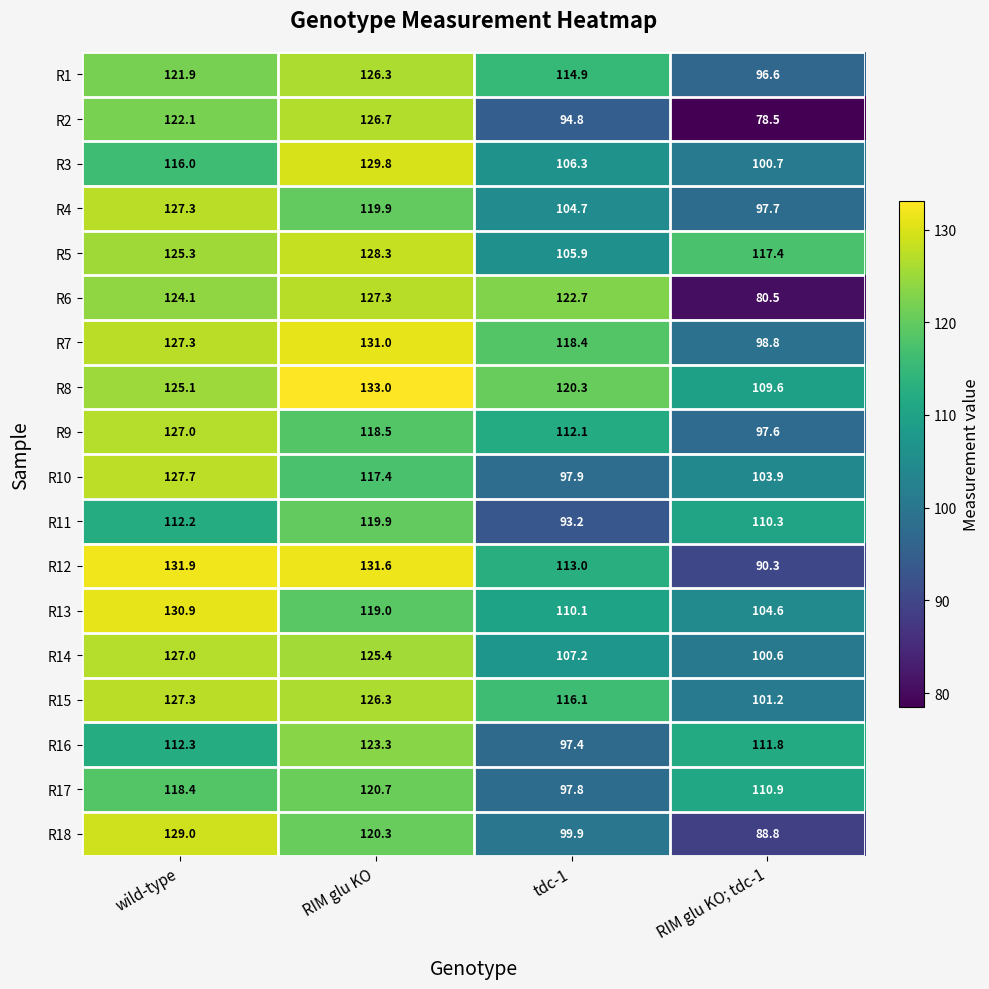

Which series has the largest total across all categories?

R8